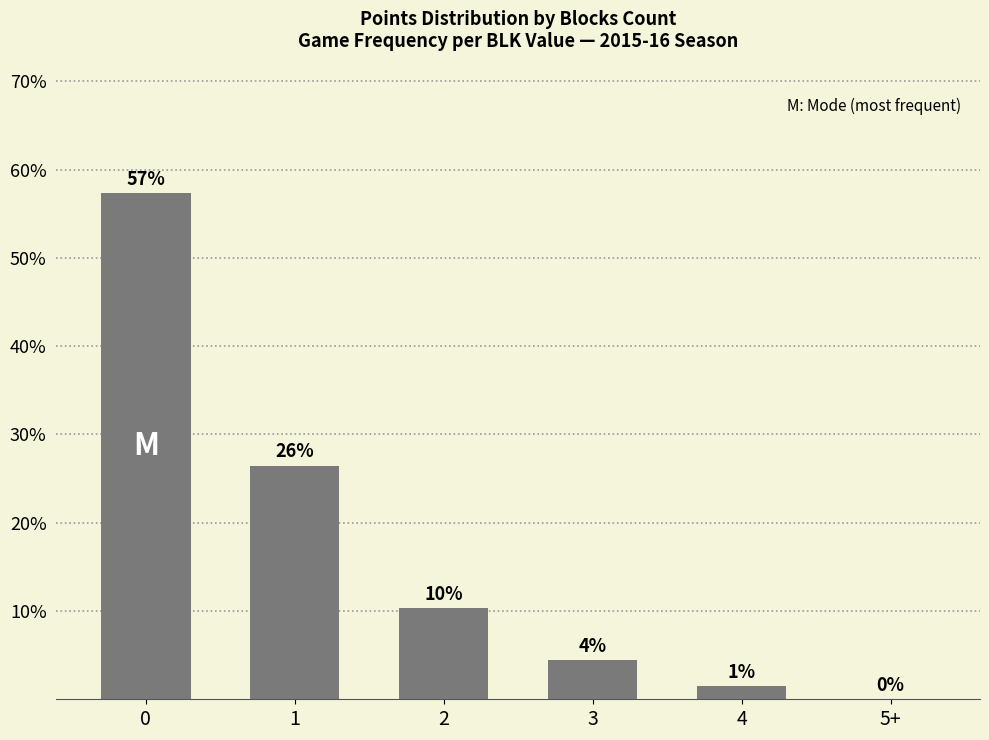

Reading left to right, transcribe all the data shown in this chart.

0.6	0.3	0.1	0.0	0.0	0.0